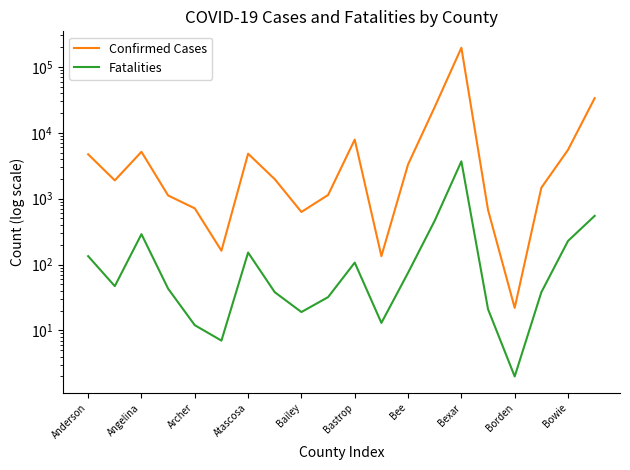

True or false: Confirmed Cases has more than 2 points higher than both neighbors.

True